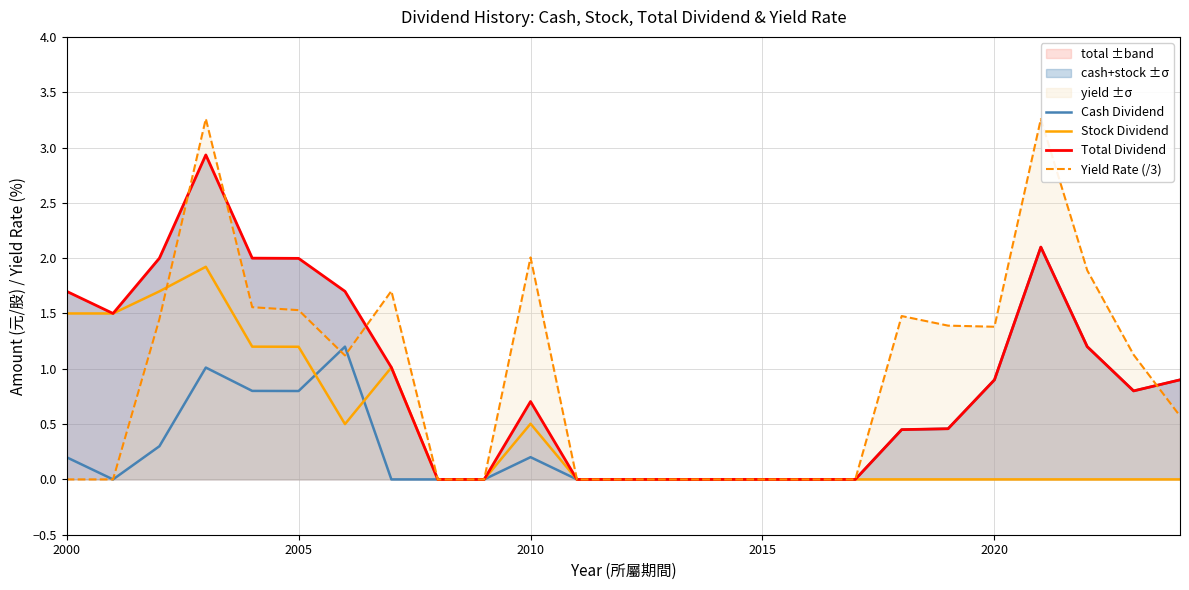

The value of Yield Rate (/3) at 2015 is 0.0. True or false?

True